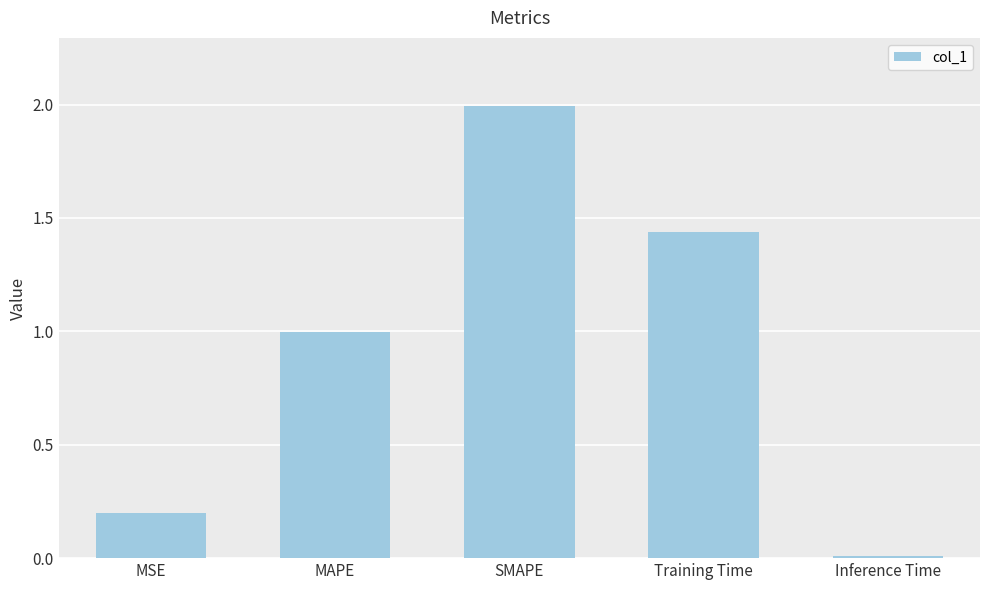

What is the difference between the maximum and minimum values?

2.0